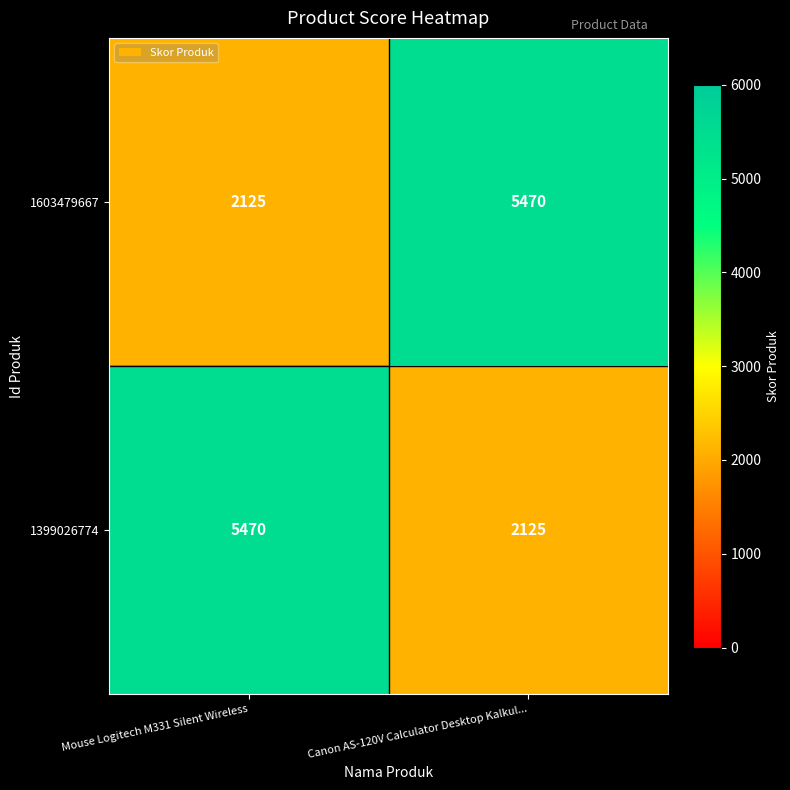

What is the difference between the 1399026774 values at Canon AS-120V Calculator Desktop Kalkul... and Mouse Logitech M331 Silent Wireless?

3345